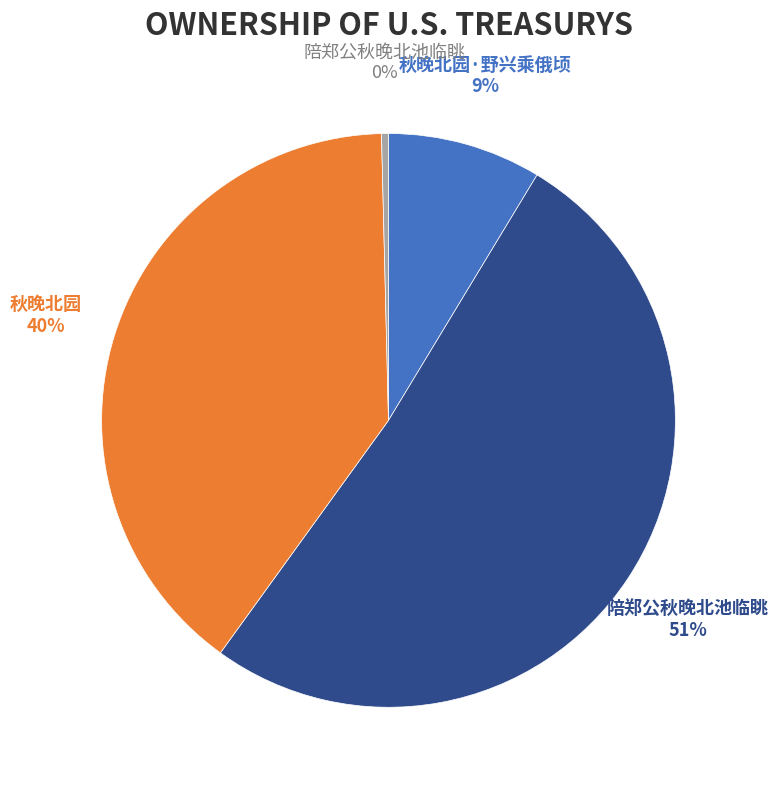

Is there any slice that represents more than half of the pie?

Yes